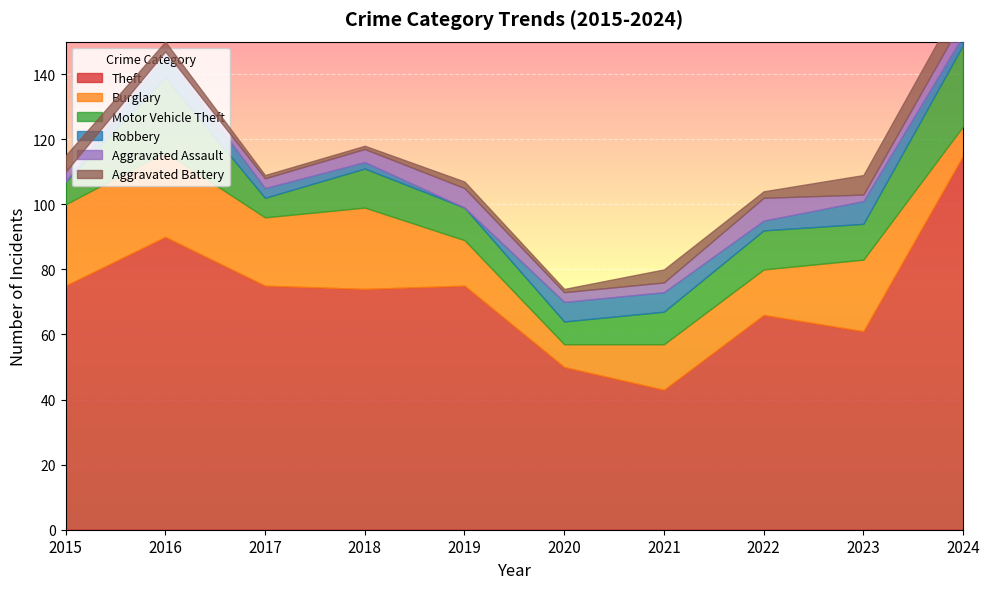

Where does the Motor Vehicle Theft series first go above 11?

2016